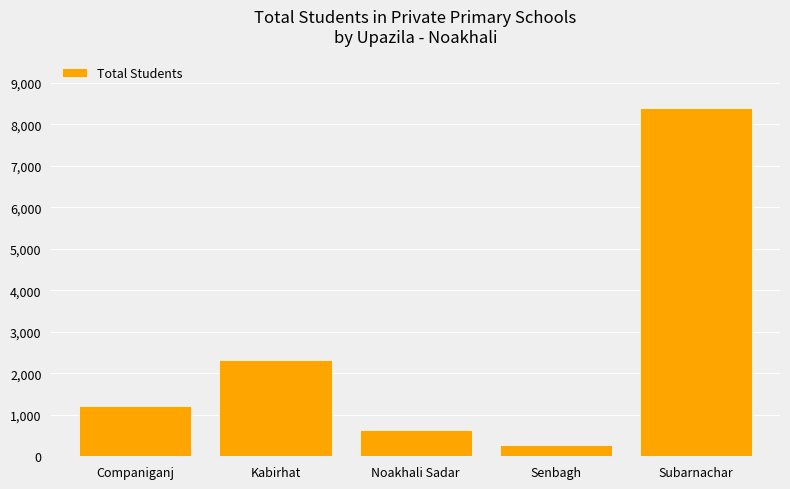

Reading left to right, extract all data points from this chart.

1201	2310	643	273	8400